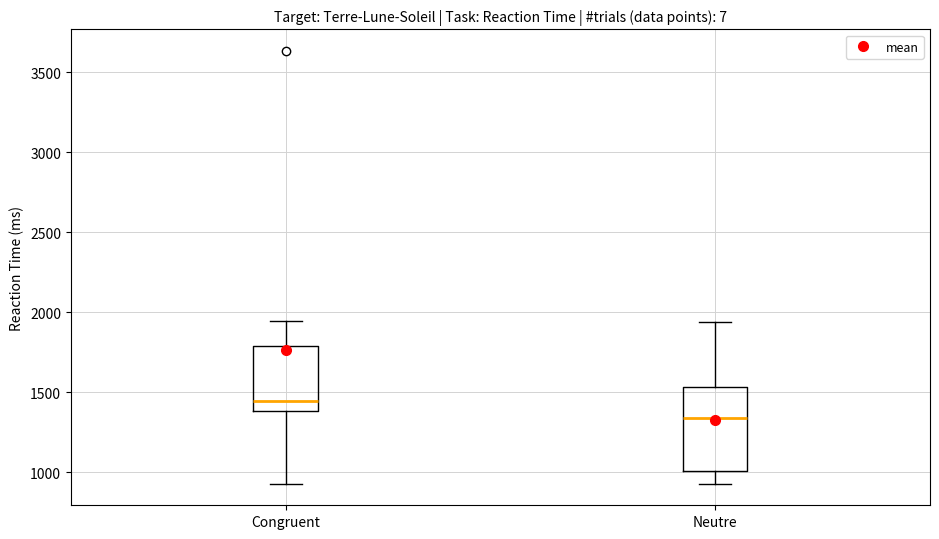

Reading left to right, read every box against the y-axis: the position of its median line, the range the box covers, and the ends of its whiskers. The values are not printed on the chart, so give them approximately, as read against the axis.

Congruent: median 1450, box 1400 to 1800, whiskers 950 to 1950
Neutre: median 1350, box 1000 to 1550, whiskers 950 to 1950